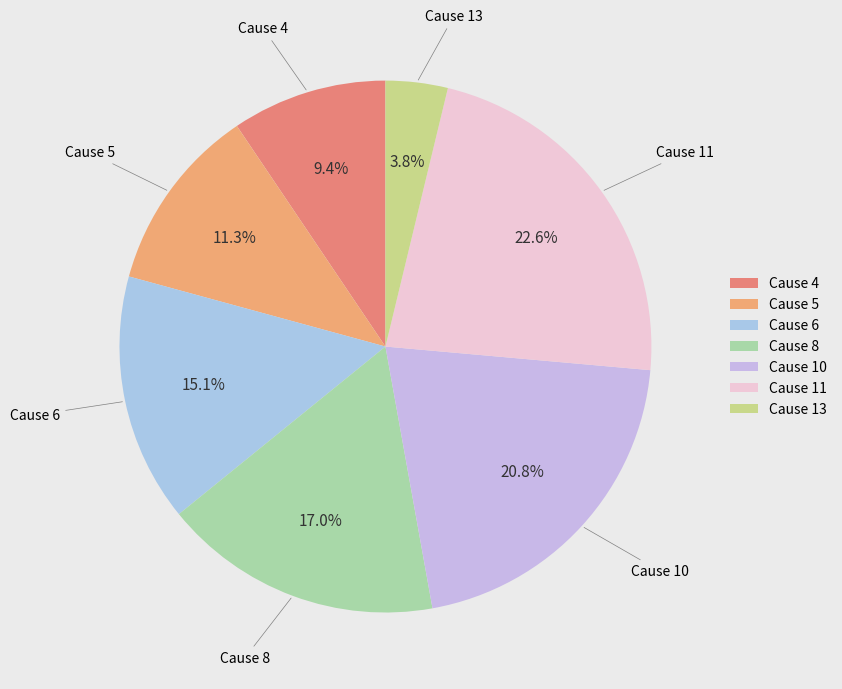

Which category has the biggest portion of the pie?

Cause 11